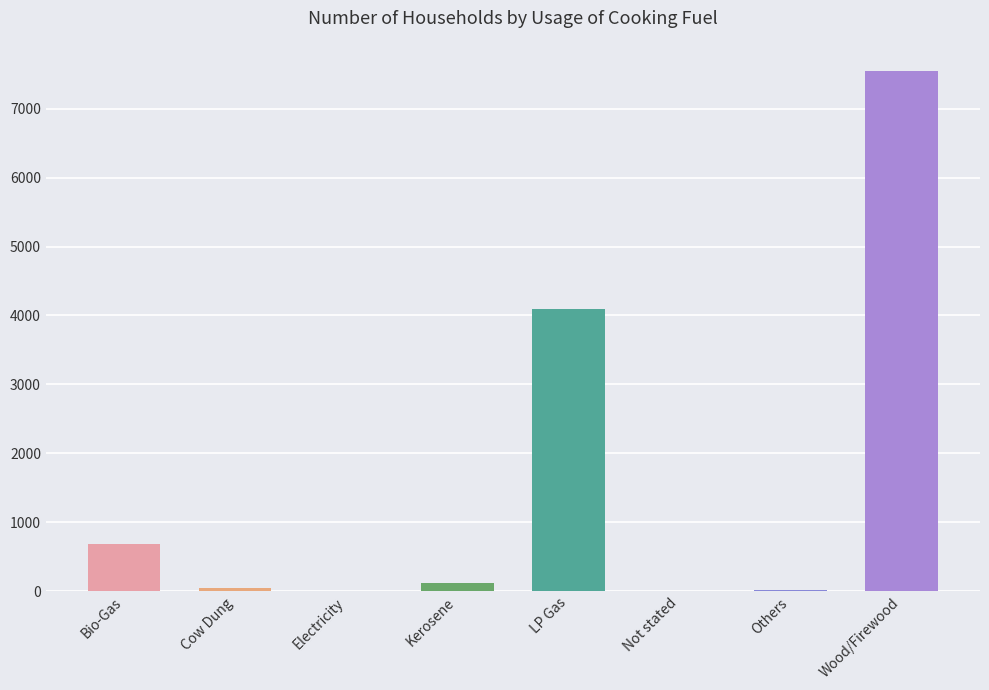

What position from the right is Kerosene?

5